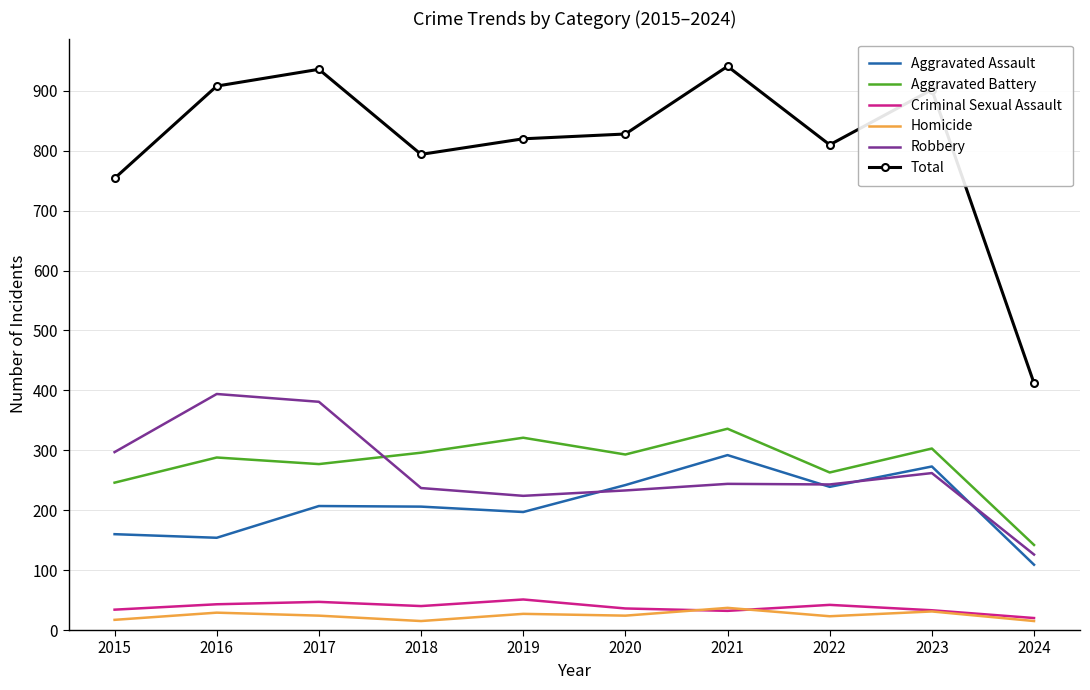

True or false: Total and Aggravated Assault cross at least once.

False